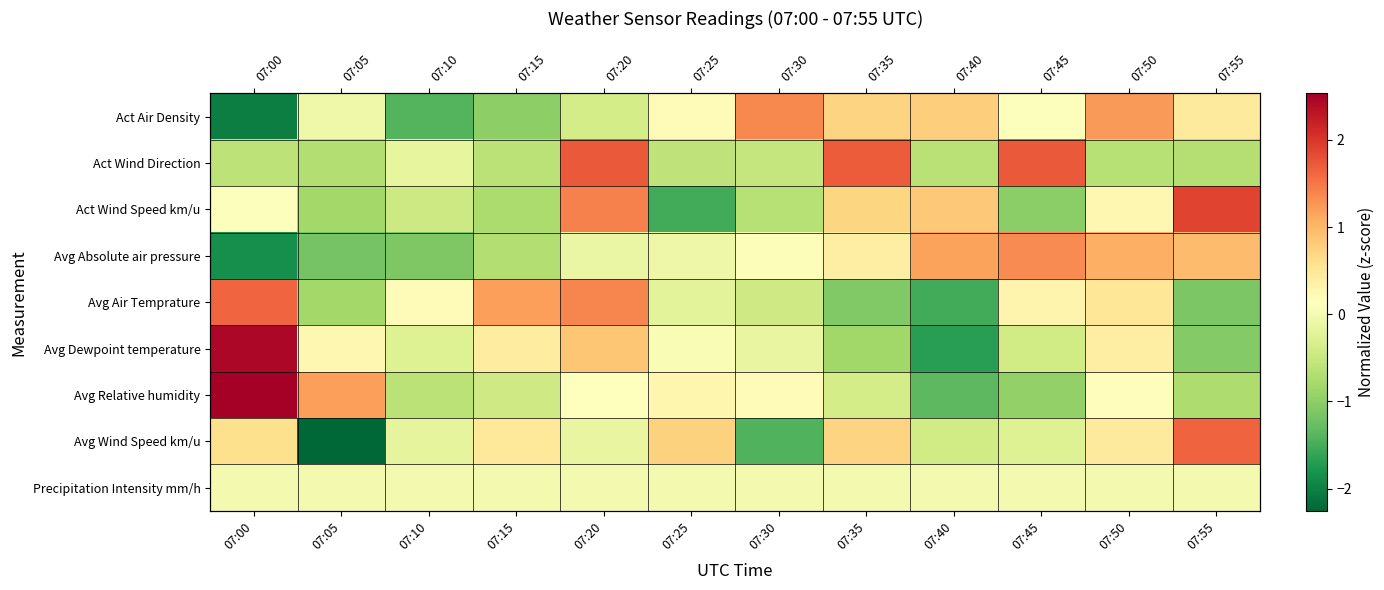

What is the difference between the maximum and minimum values in the Act Air Density series?

3.4